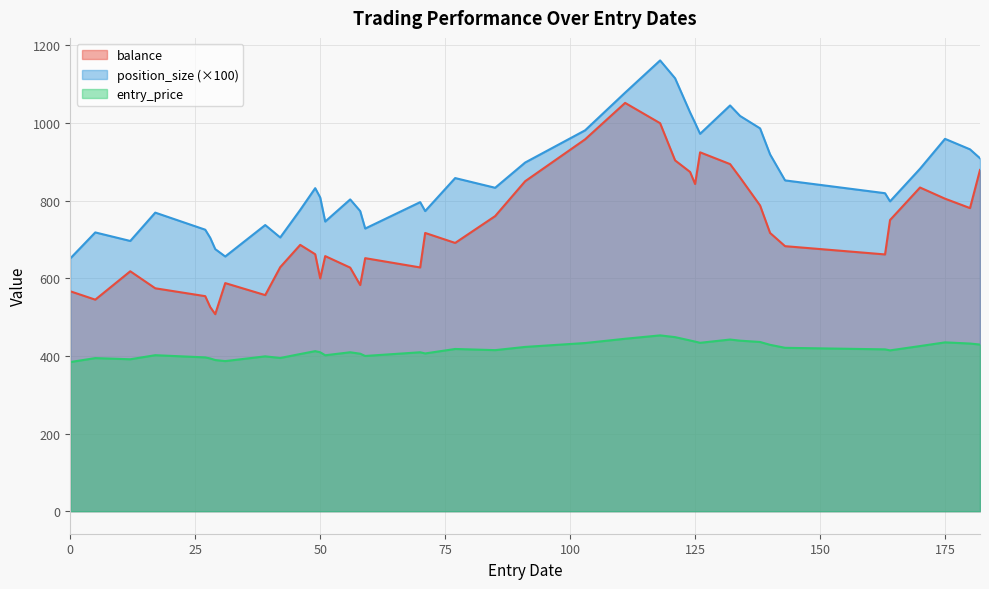

Is it true that balance equals 197.0 at 50?

False